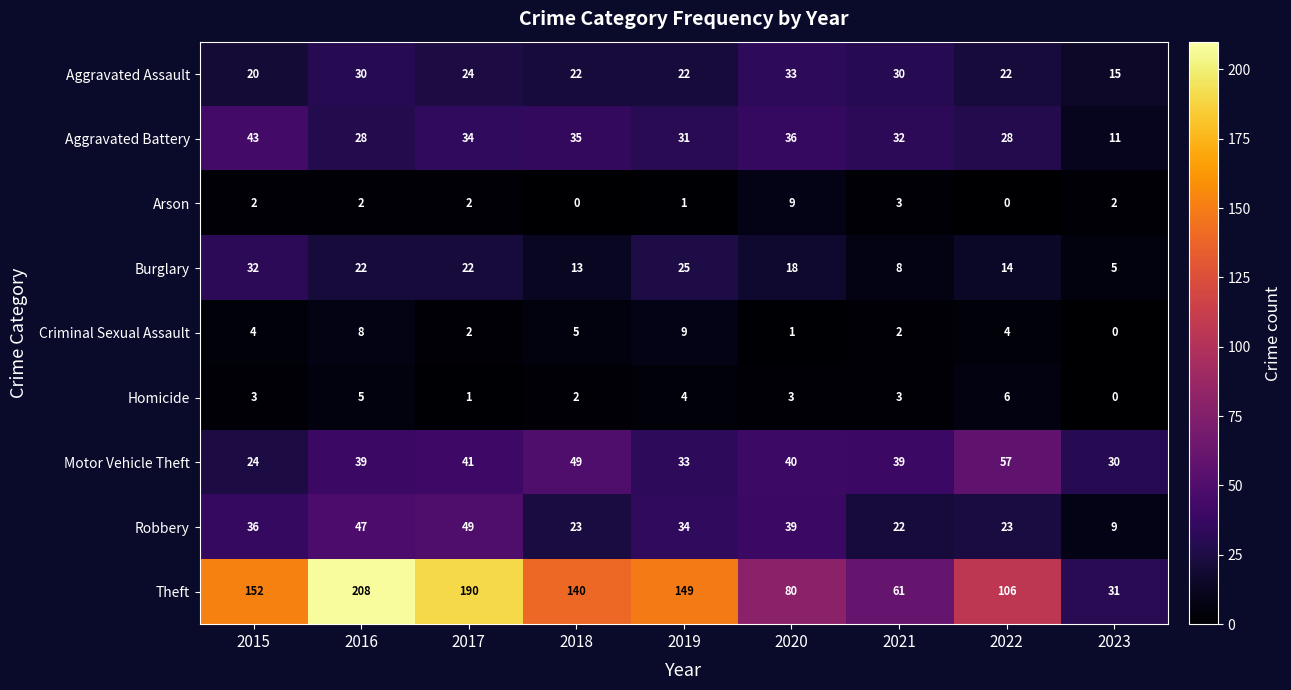

At how many categories does at least one series exceed 92?

6